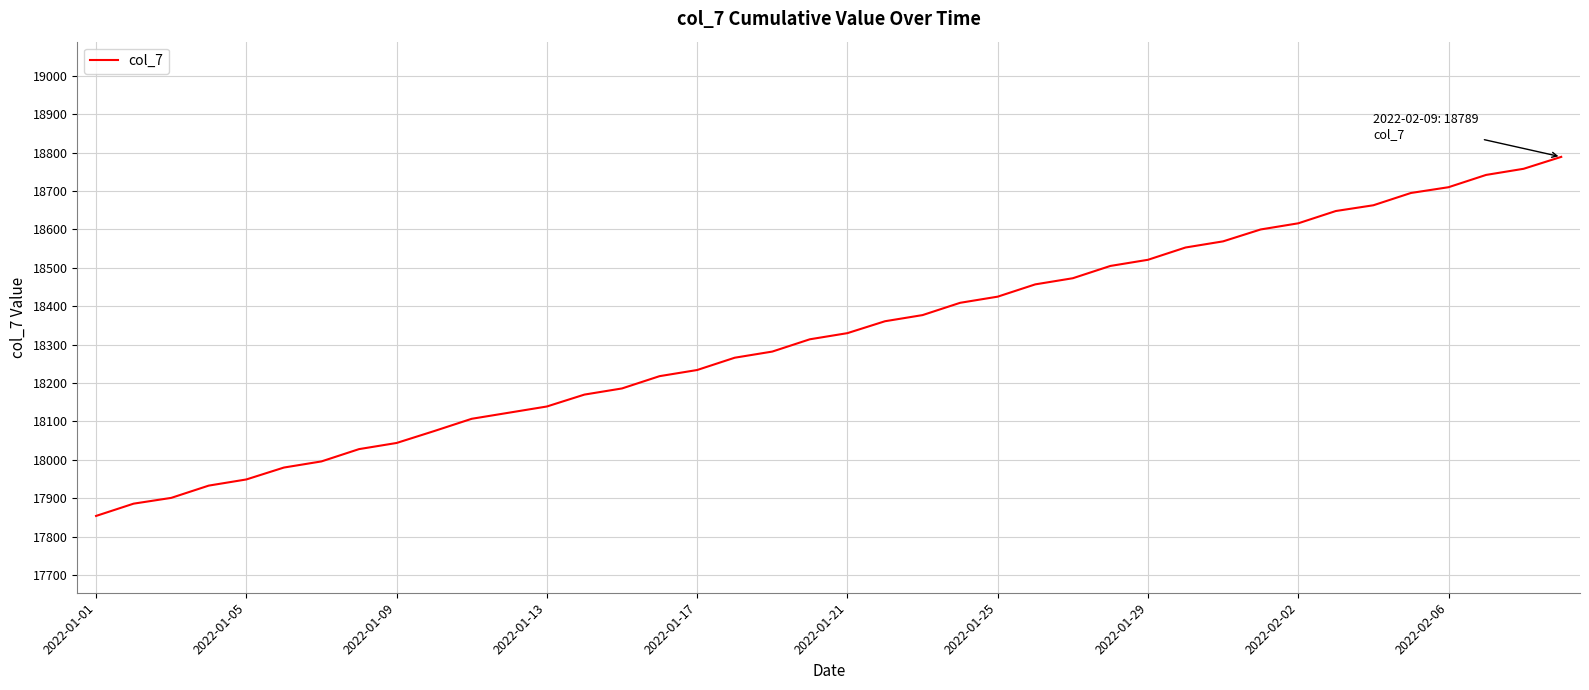

Count the number of categories in the chart.

40